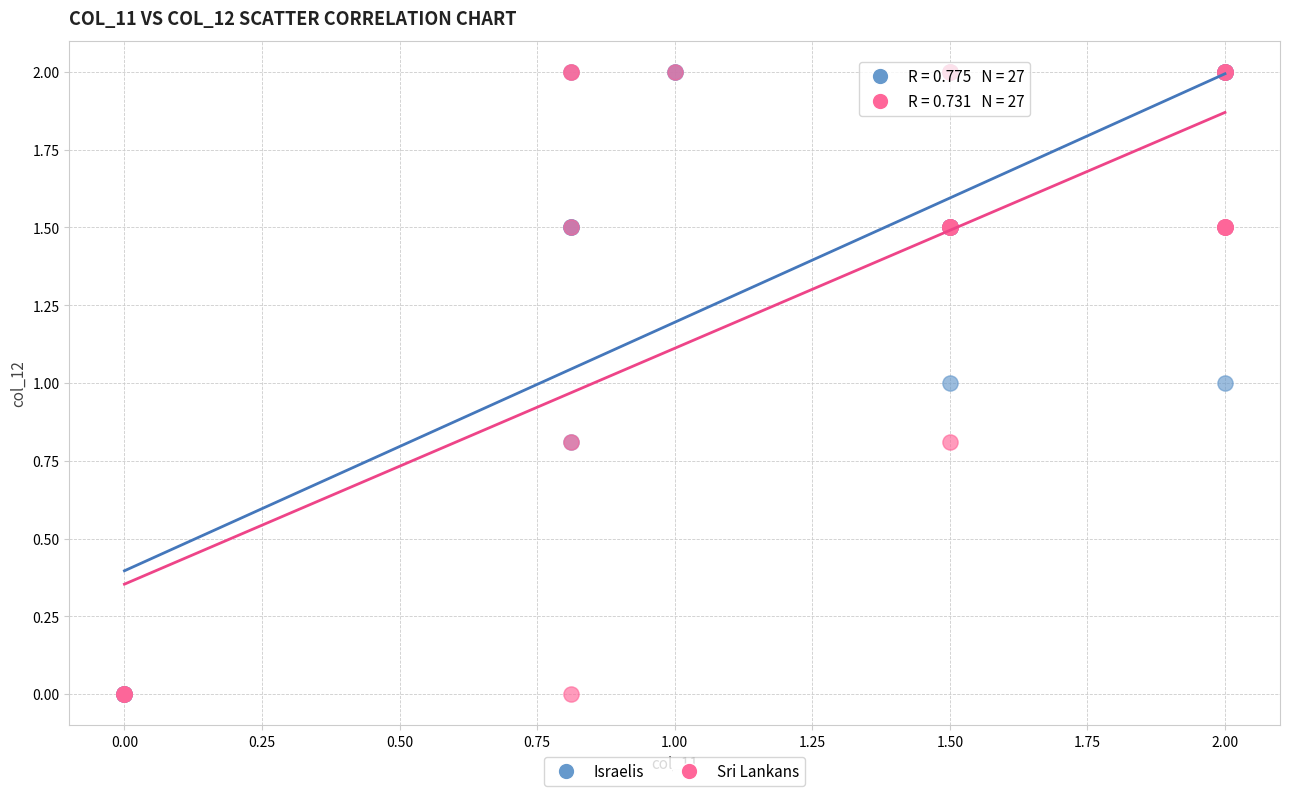

What are all the series names shown in the legend?

Israelis, Sri Lankans